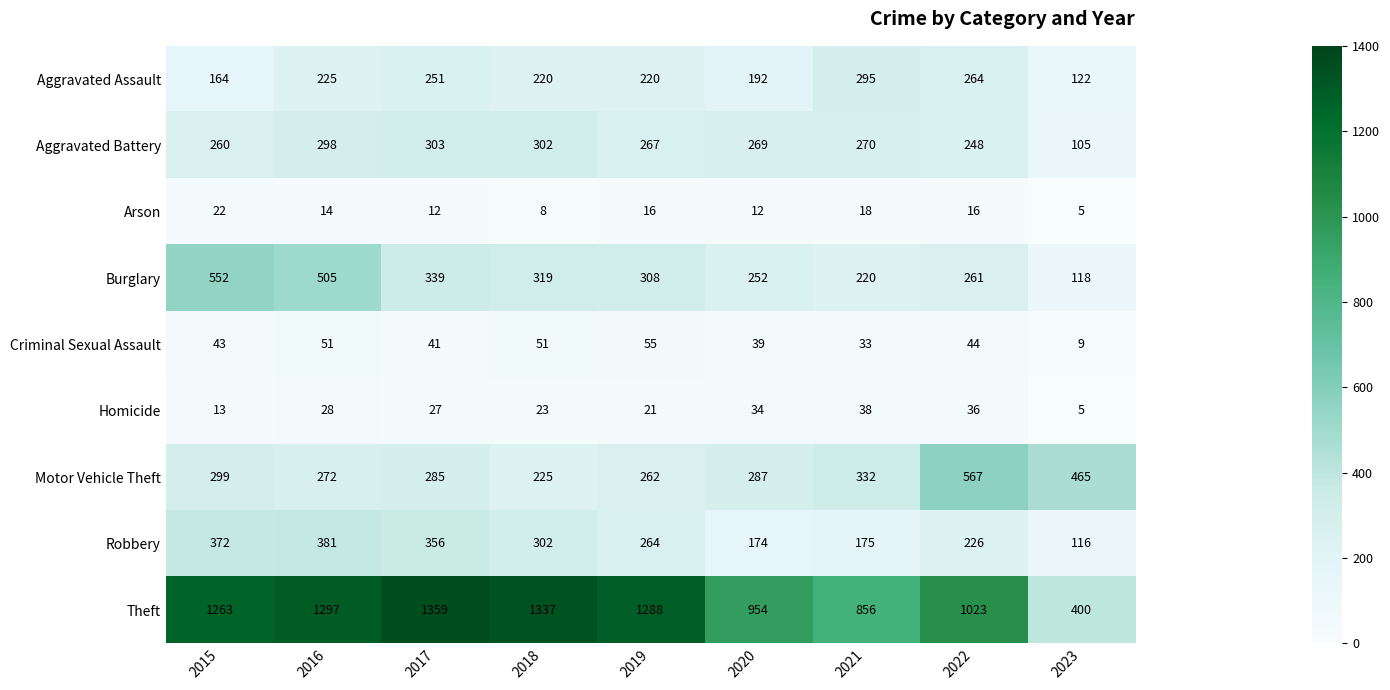

At how many categories does at least one series exceed 704?

8